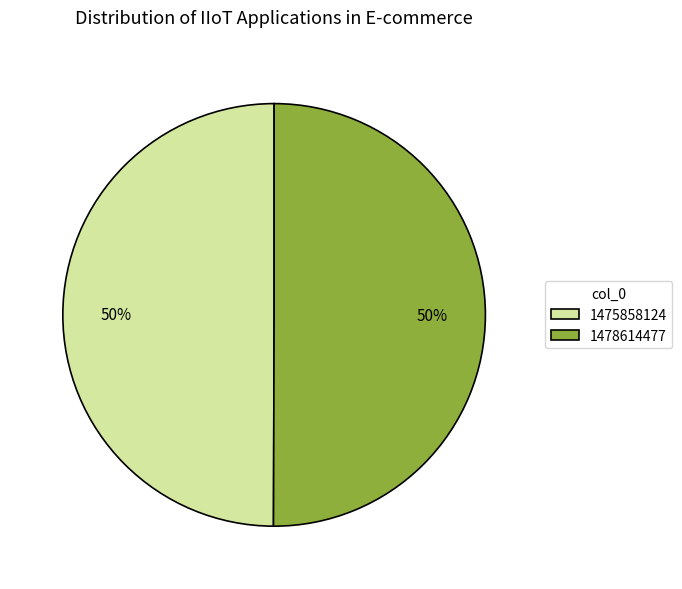

Count the number of slices in the pie.

2